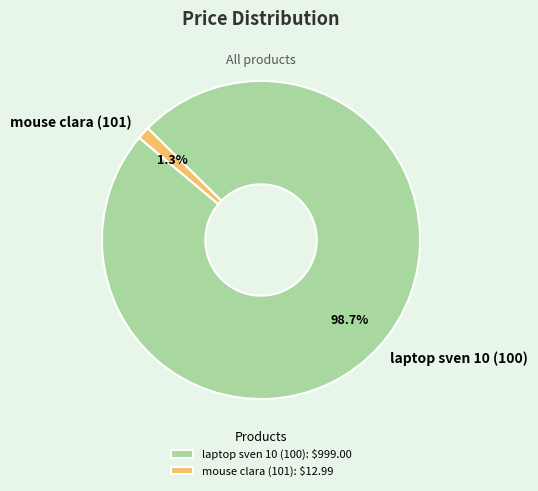

To the nearest percent, what is the average slice percentage?

50%